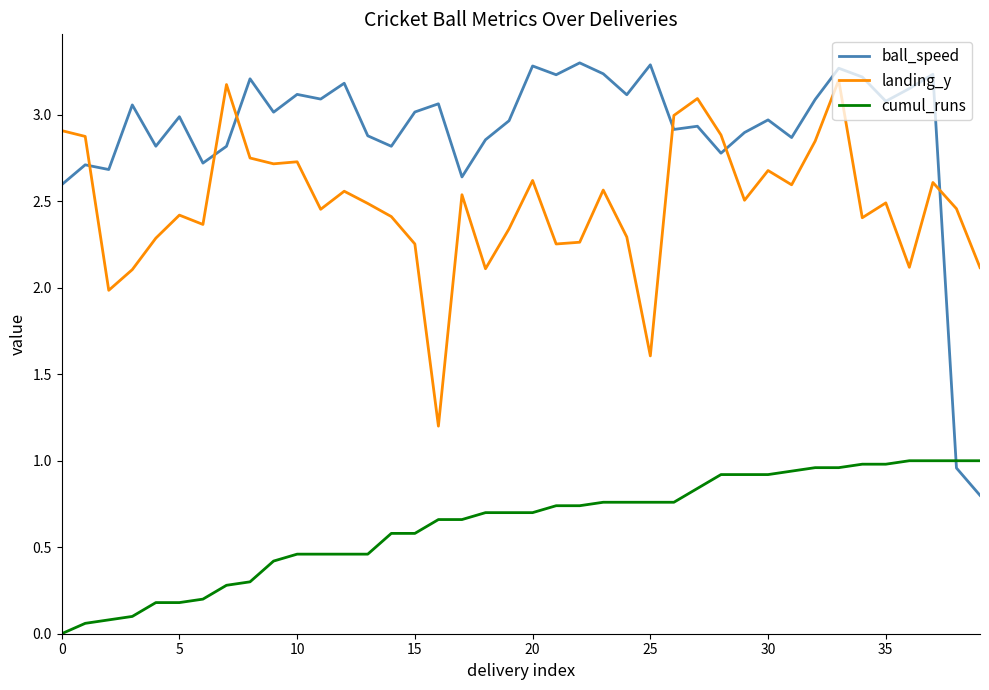

True or false: cumul_runs and landing_y intersect in this chart.

False